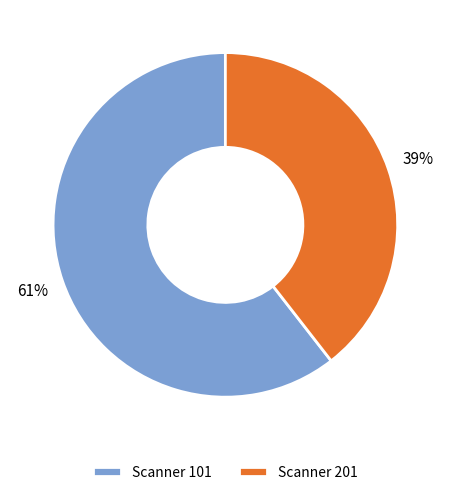

What is the majority slice?

Scanner 101